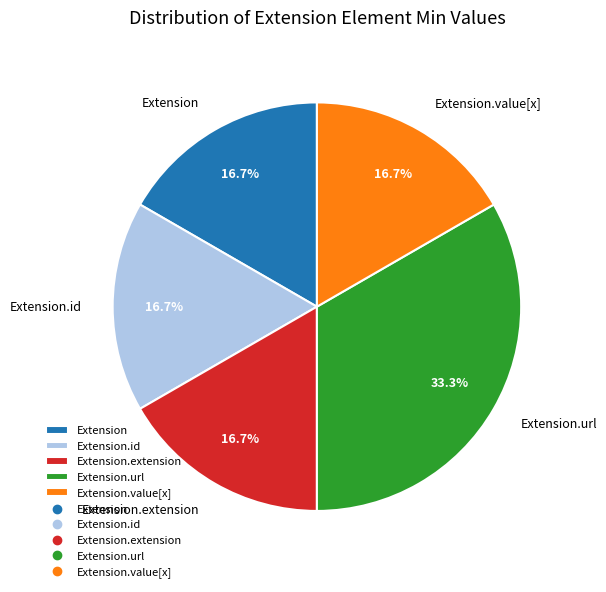

True or false: Extension.extension accounts for 7% of the total.

False